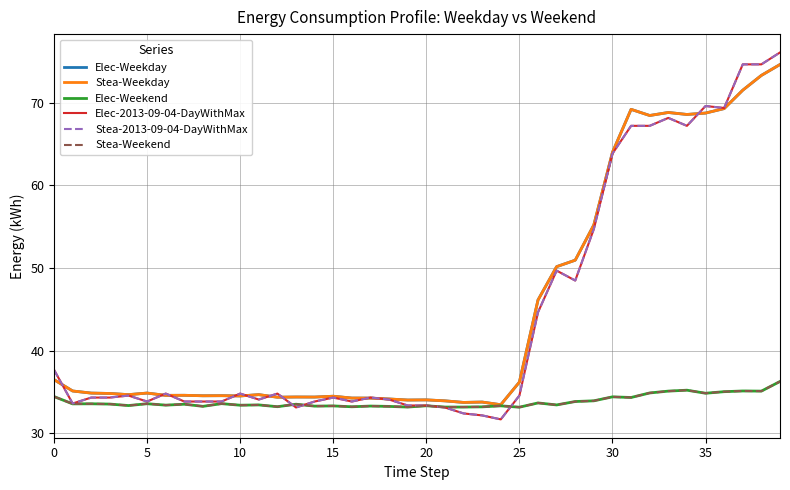

Does the chart have visible grid lines?

Yes